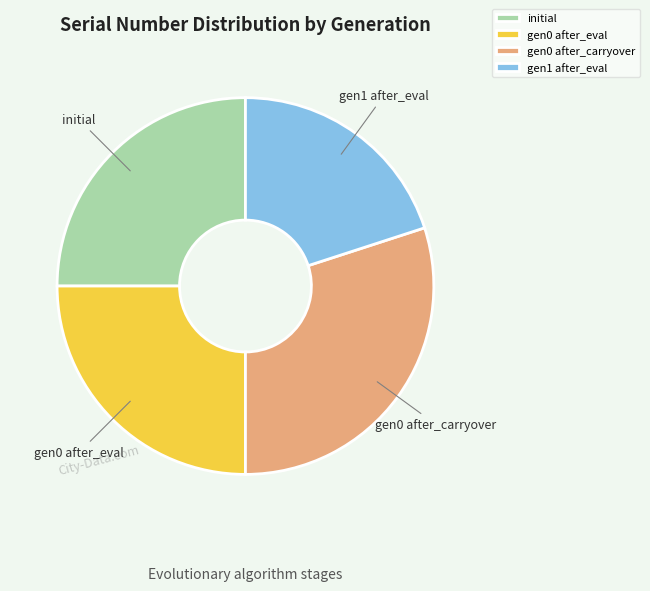

Is it true that initial is 25% of the pie?

True